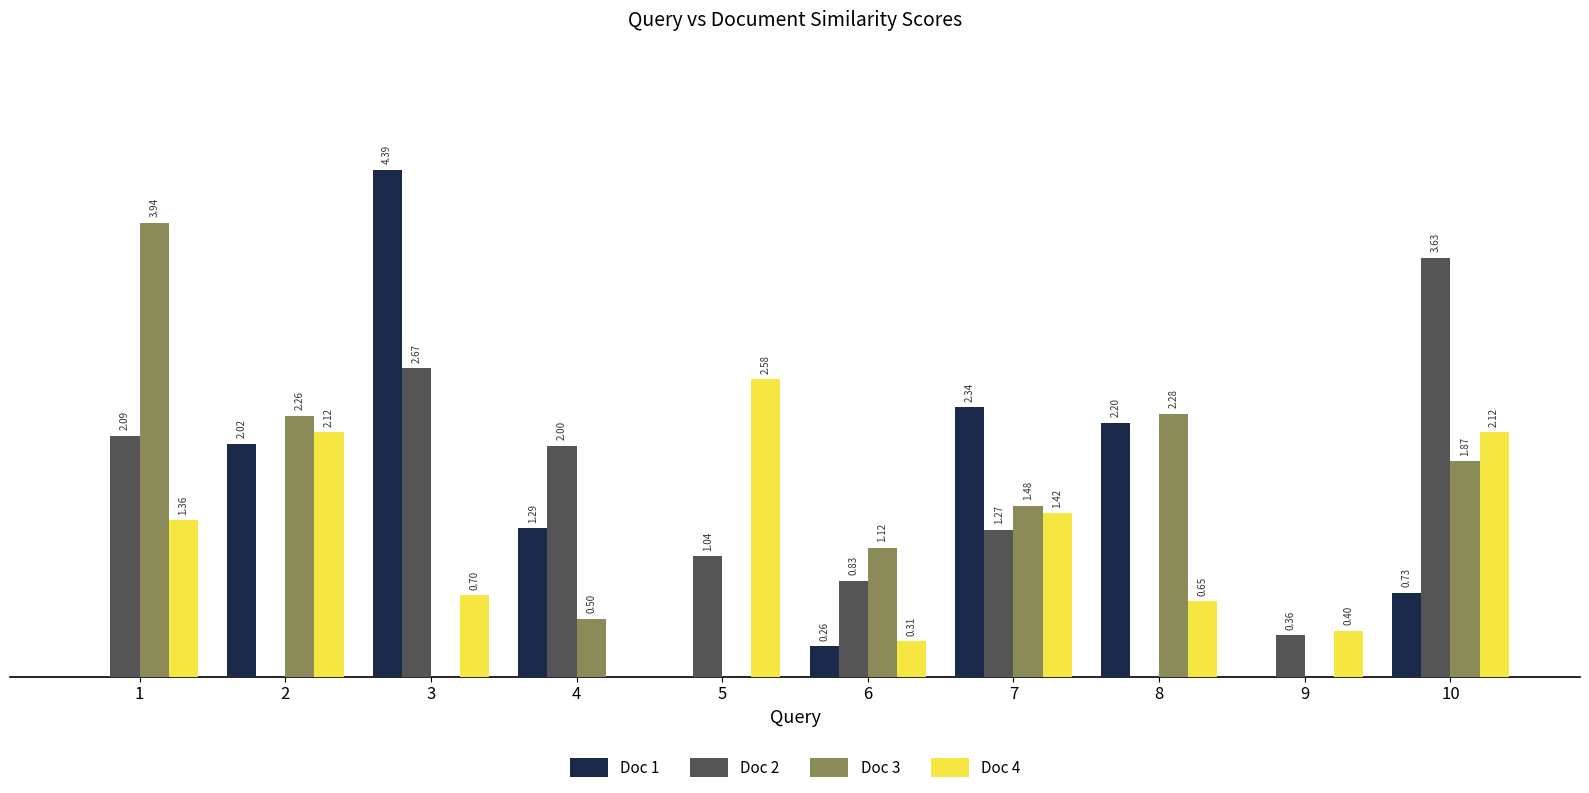

Which series has the largest total across all categories?

Doc 2